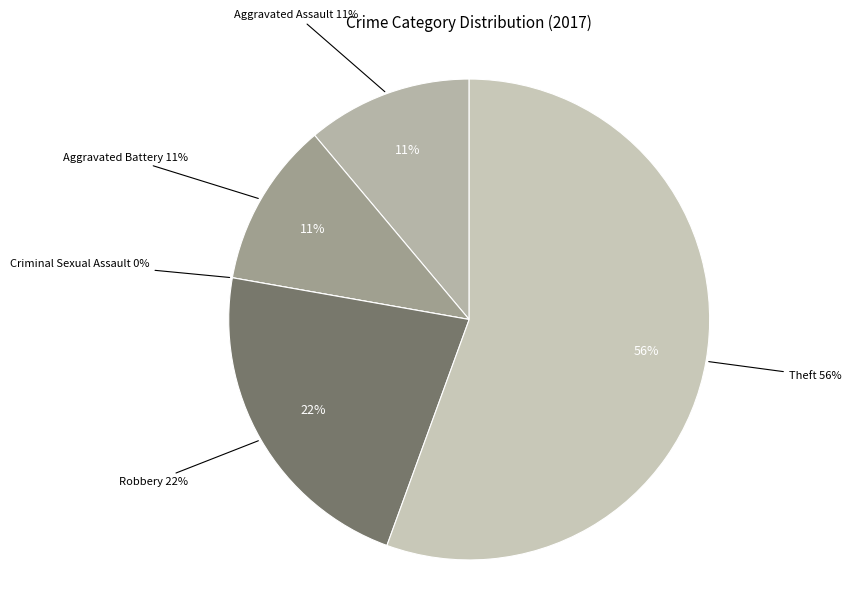

The Aggravated Assault slice represents 3% of the pie. True or false?

False